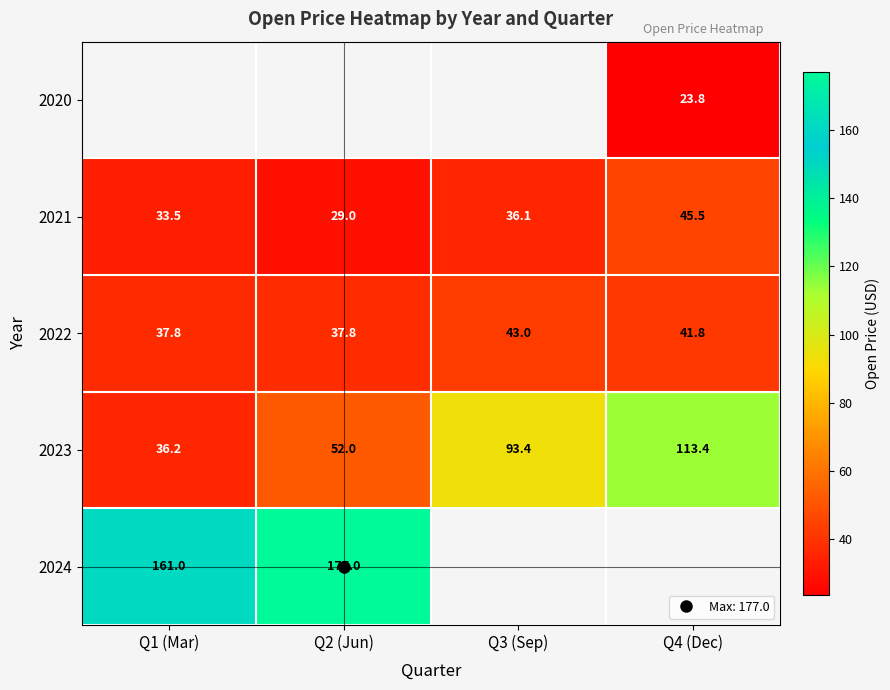

The value of 2021 at Q3 (Sep) is 55.6. True or false?

False